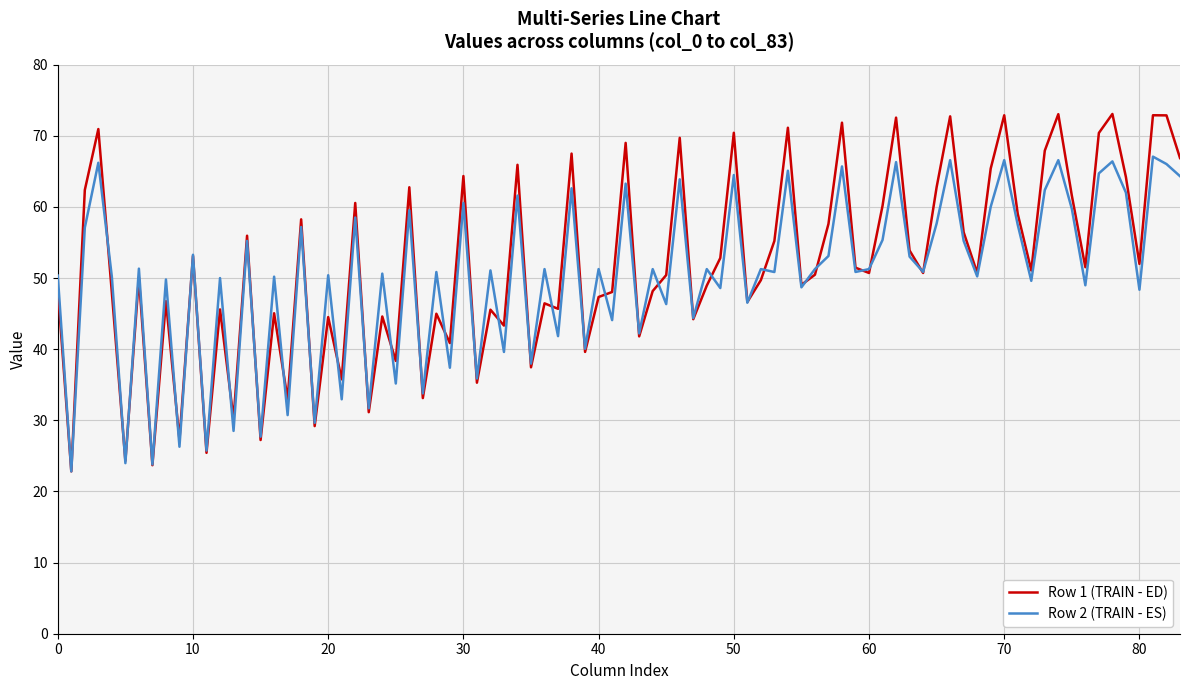

Rank the series by their maximum value, from highest to lowest.

Row 1 (TRAIN - ED), Row 2 (TRAIN - ES)